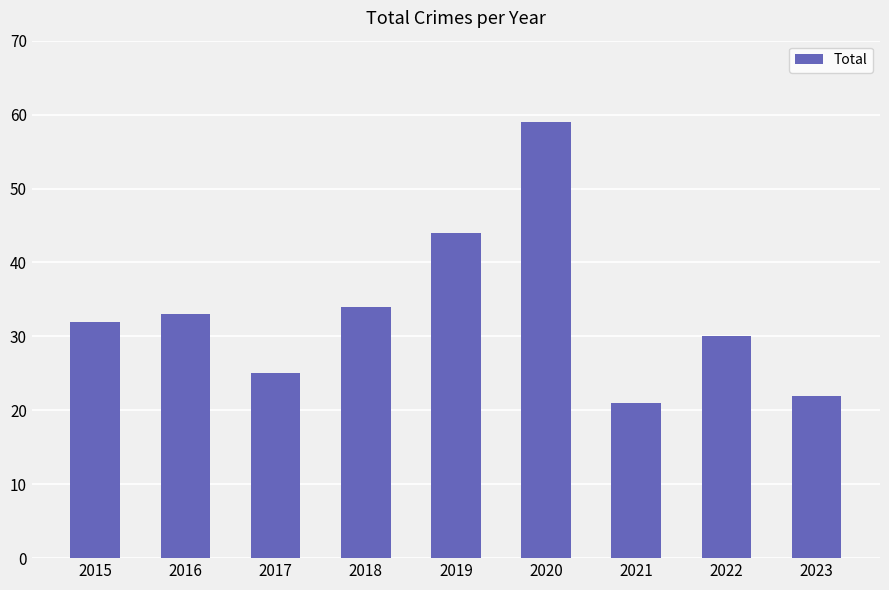

At which label is the value closest to 40?

2019